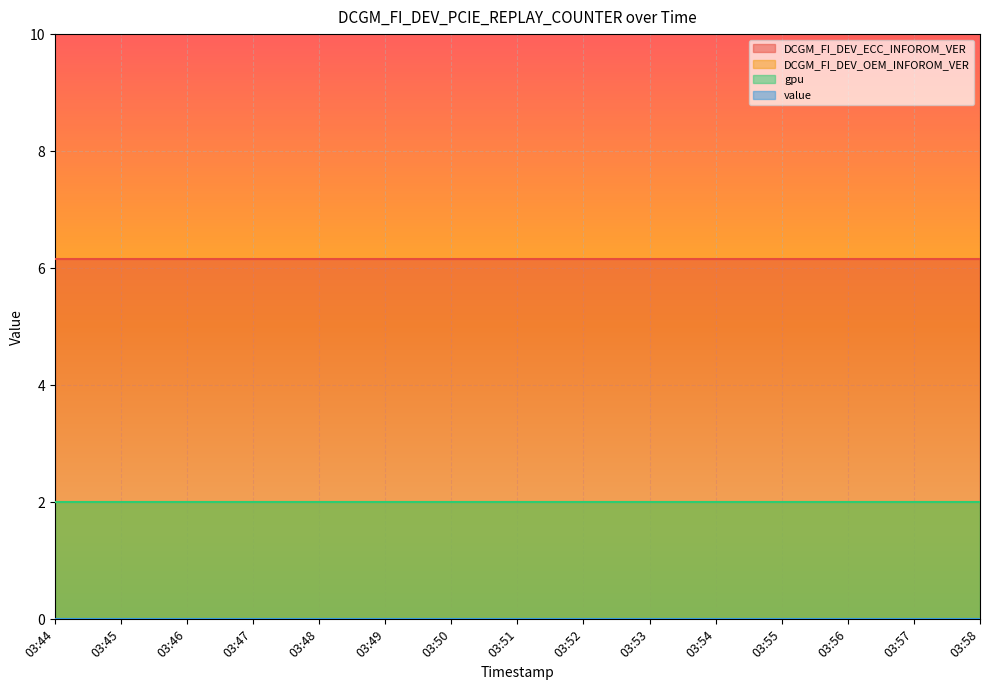

True or false: value and DCGM_FI_DEV_ECC_INFOROM_VER cross at least once.

False